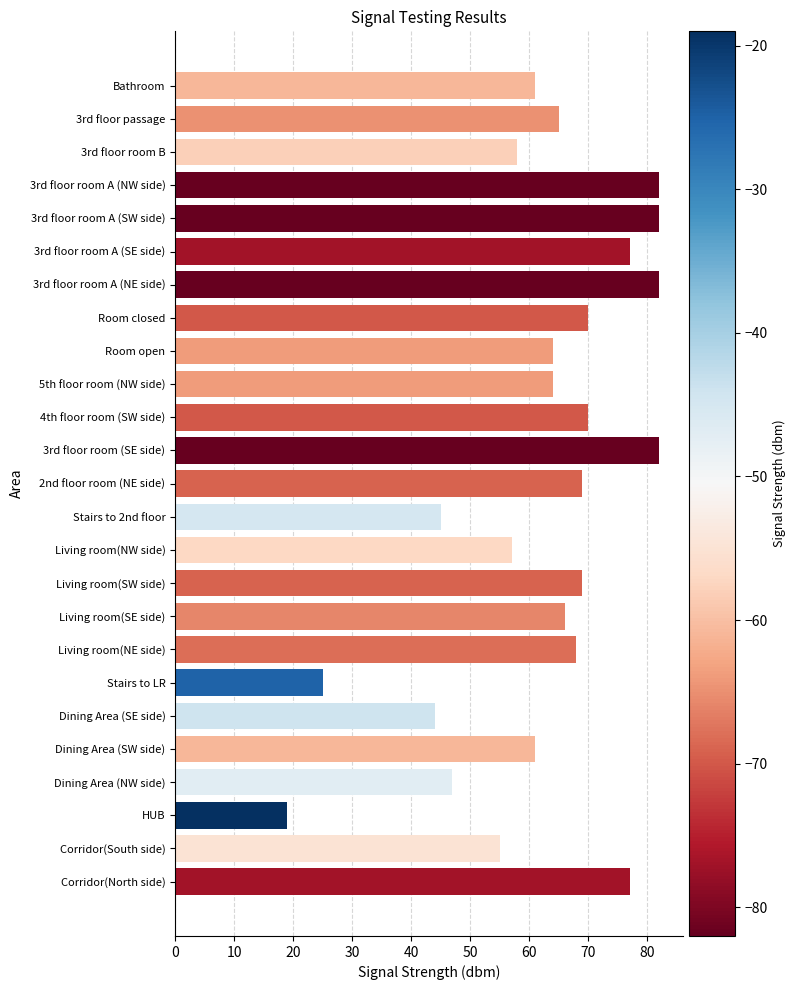

Is it true that the value at Dining Area (SW side) is 61?

True